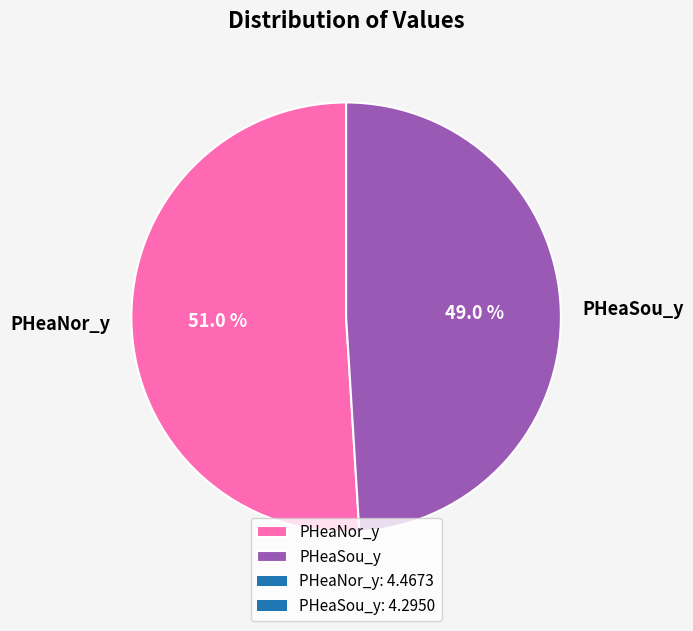

Does PHeaSou_y account for over 50% of the chart?

No